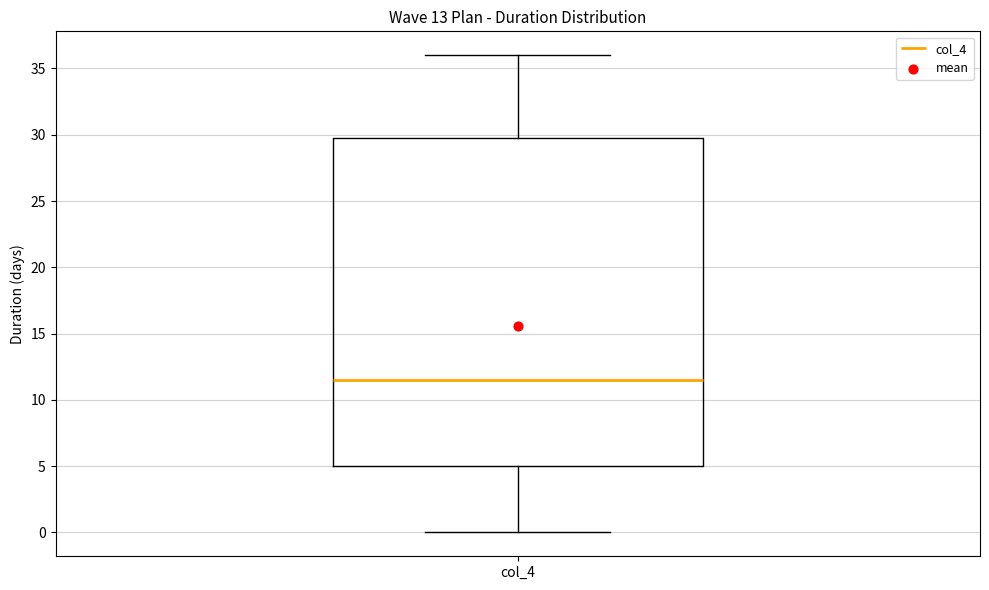

Read this box plot against the y-axis: the position of the median line, the range covered by the box, and the ends of both whiskers. The values are not printed on the chart, so give them approximately, as read against the axis.

median 11.5, box 5.0 to 30.0, whiskers 0.0 to 36.0